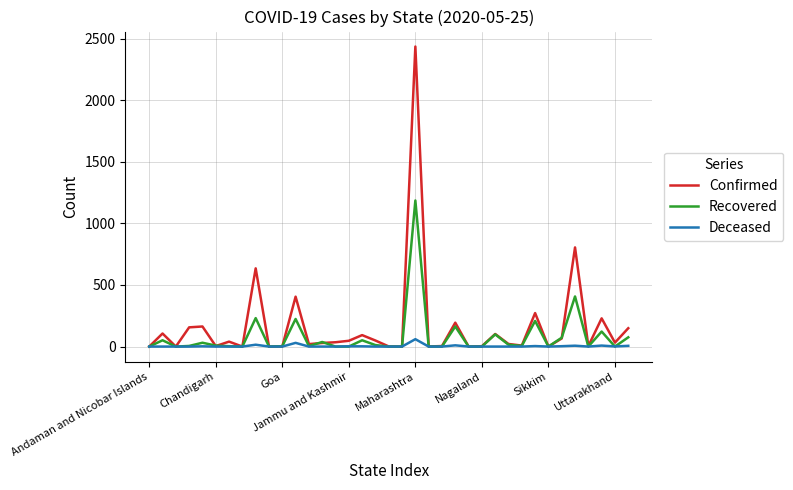

Which series has the largest total across all categories?

Confirmed